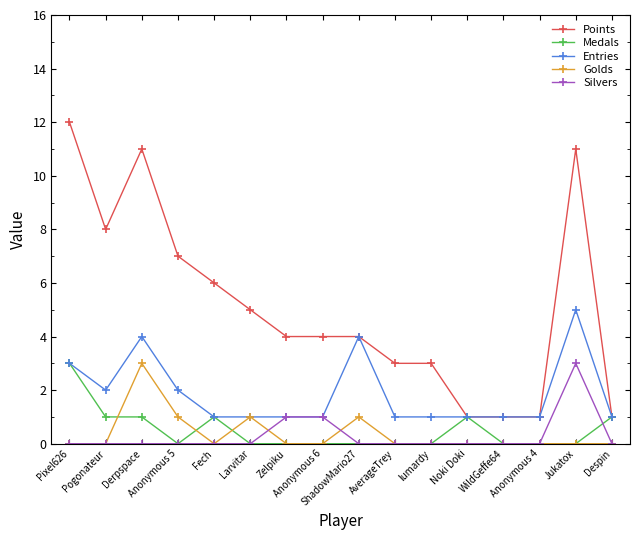

What is the label of the 6th point from the right?

lumardy